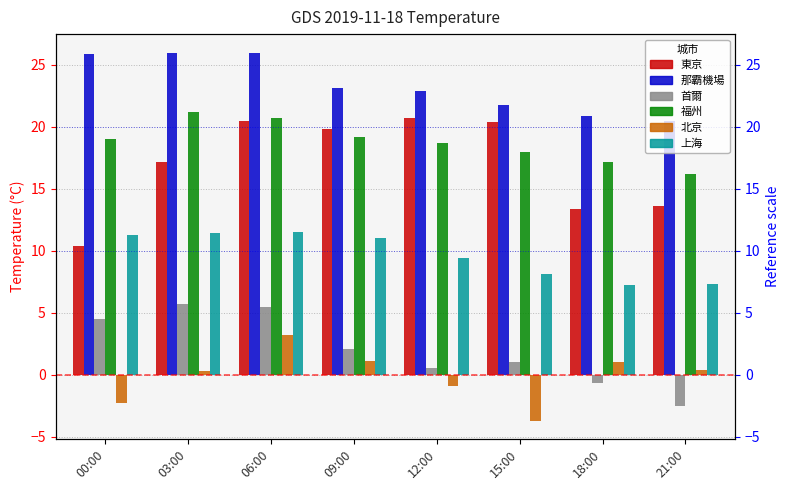

How many data points in 那霸機場 are less than 23?

4